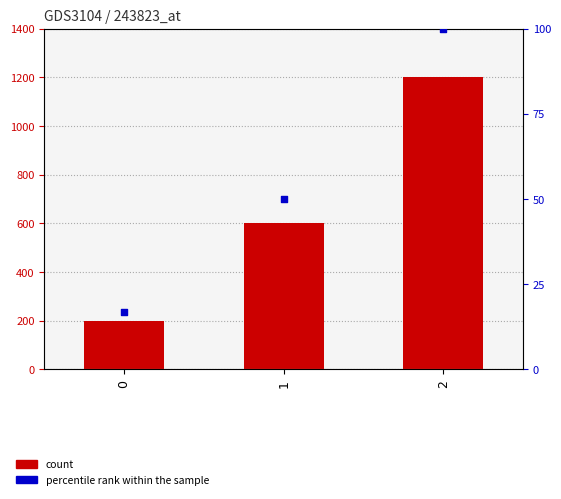

Which series has the largest total across all categories?

count